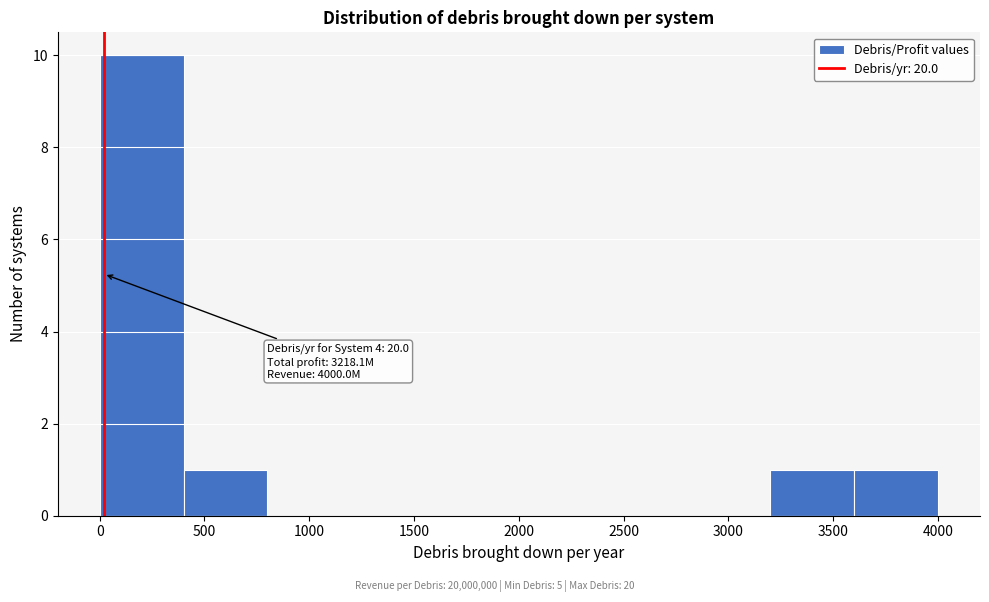

Which range on the x-axis has the tallest bar?

0 to 400